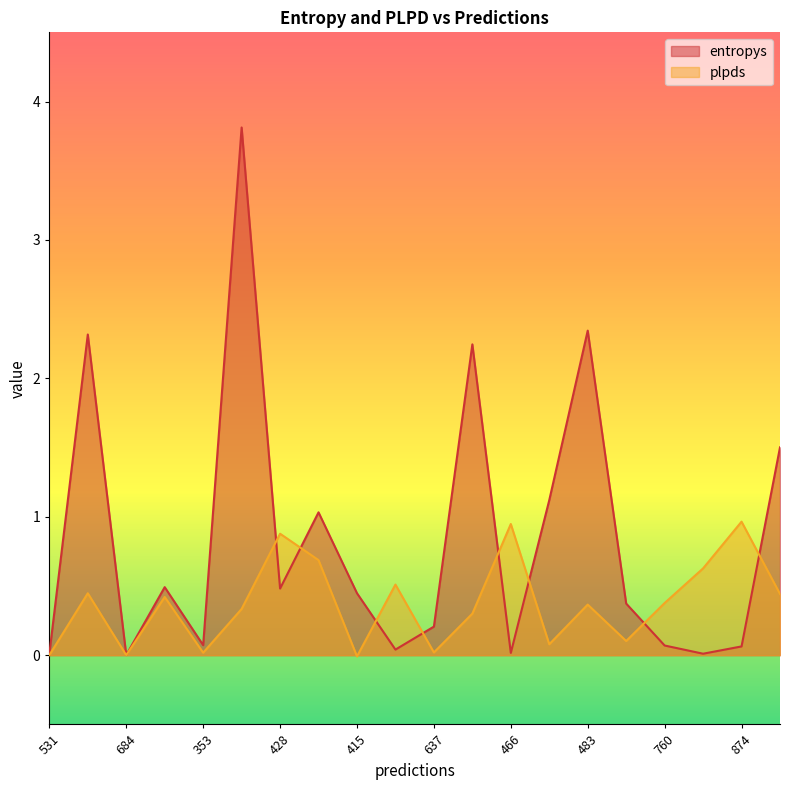

Is the value of entropys at 532 greater than the value of plpds at 415?

Yes